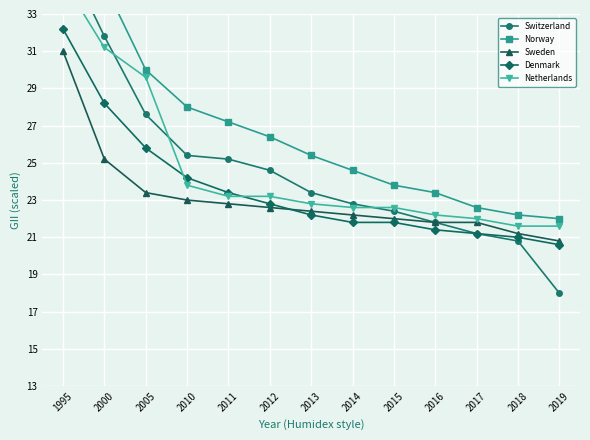

Between 2000 and 2015, which series saw the biggest shift?

Norway